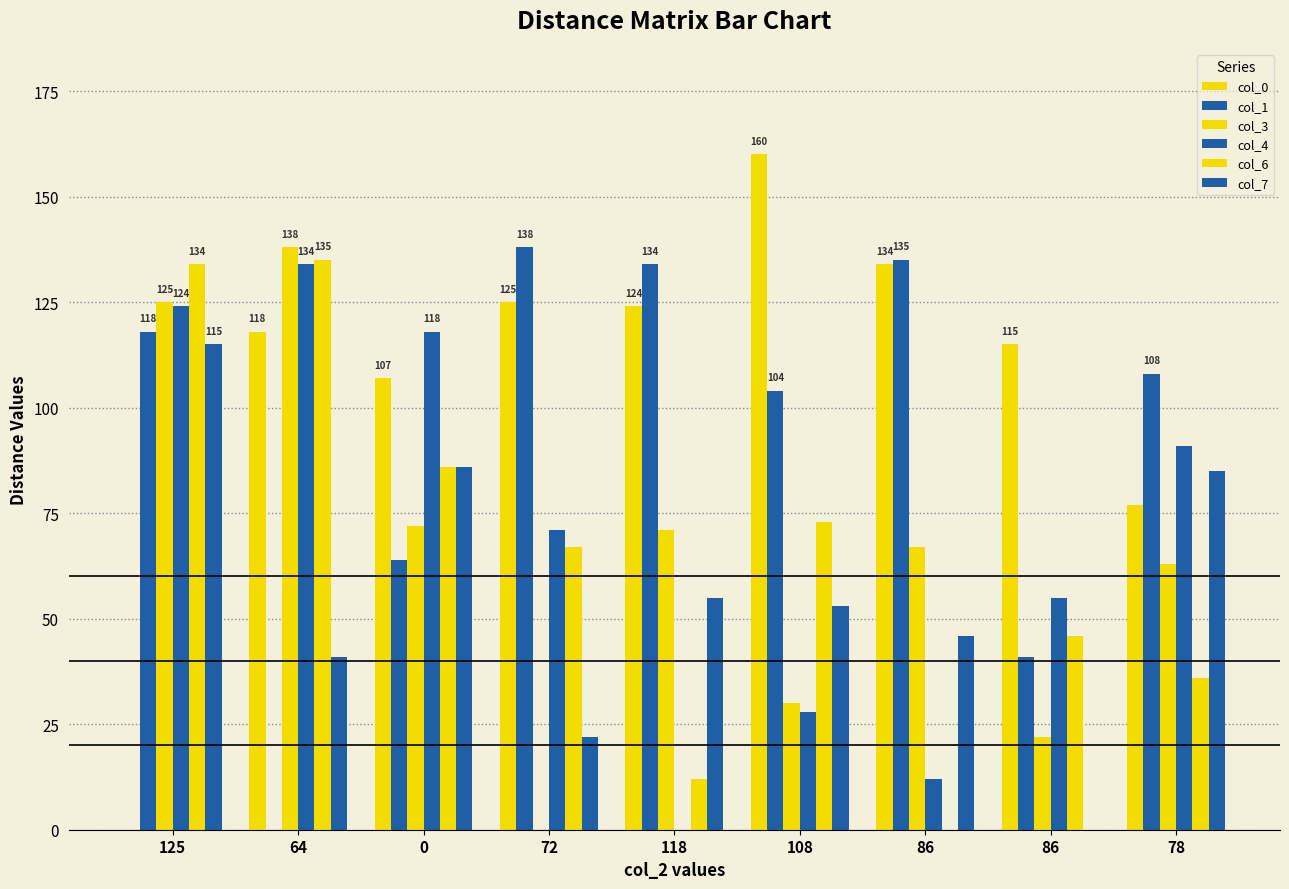

At 86, list the series in order from largest to smallest.

col_1, col_0, col_3, col_7, col_4, col_6